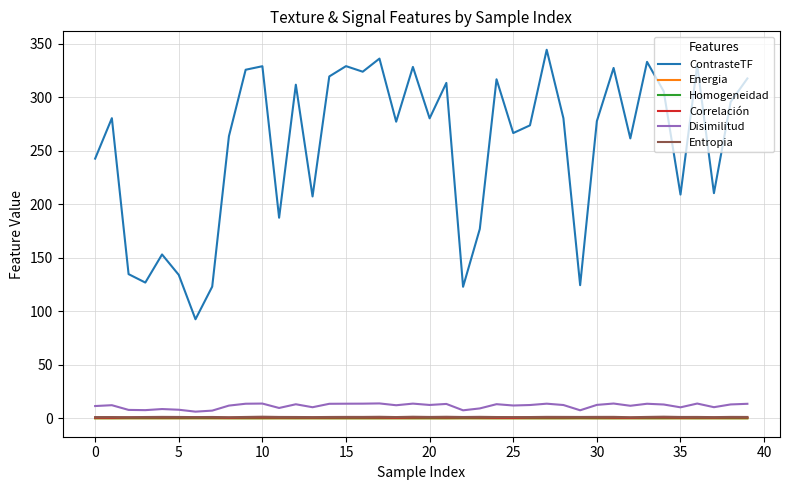

Which series has the largest range (max minus min)?

ContrasteTF